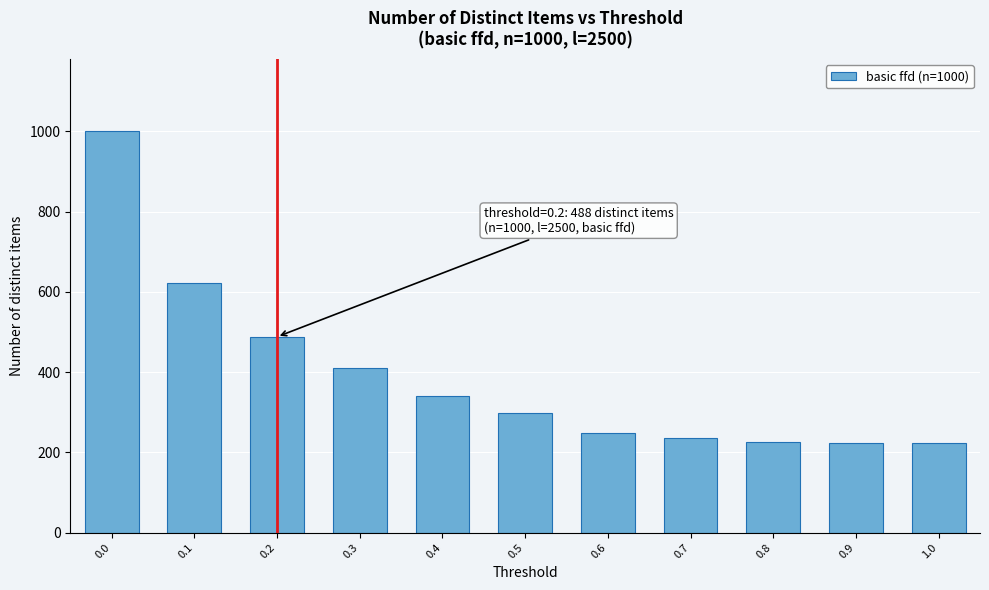

The value at 0.6 is 248. True or false?

True